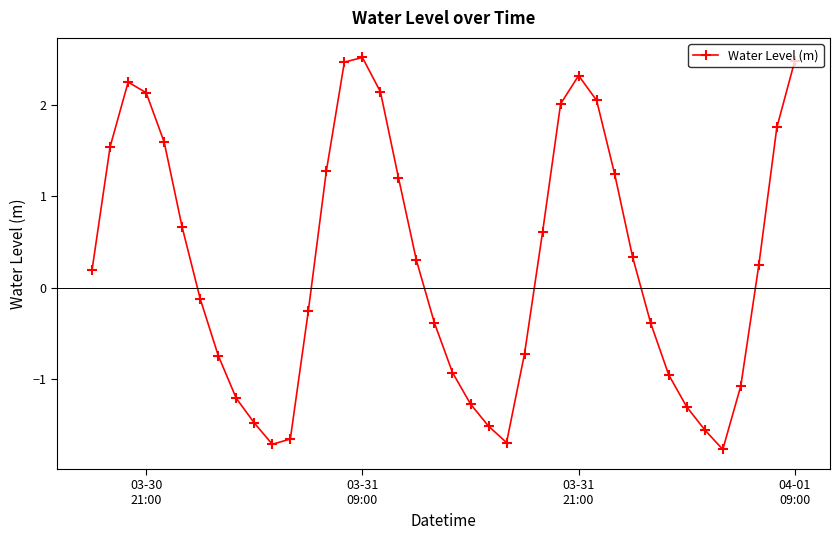

What is the difference between the maximum and second lowest values?

4.2